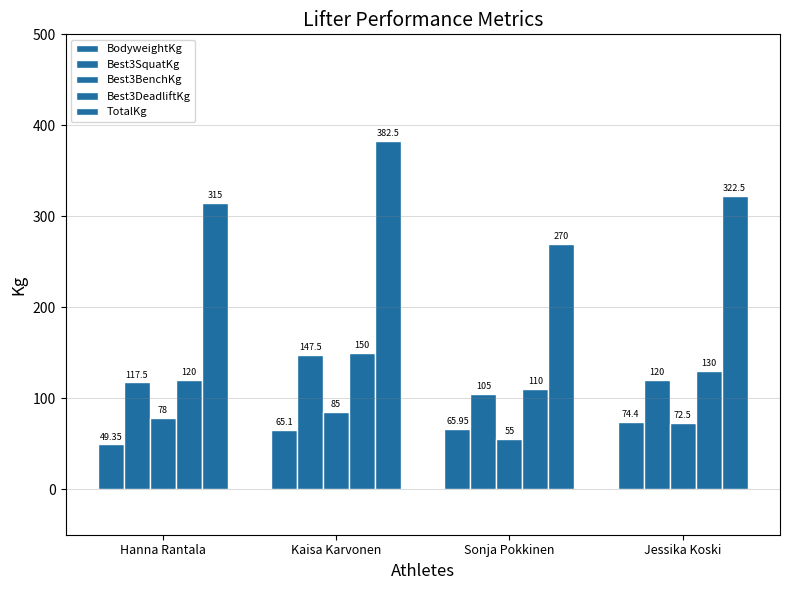

Count the number of categories in the chart.

4